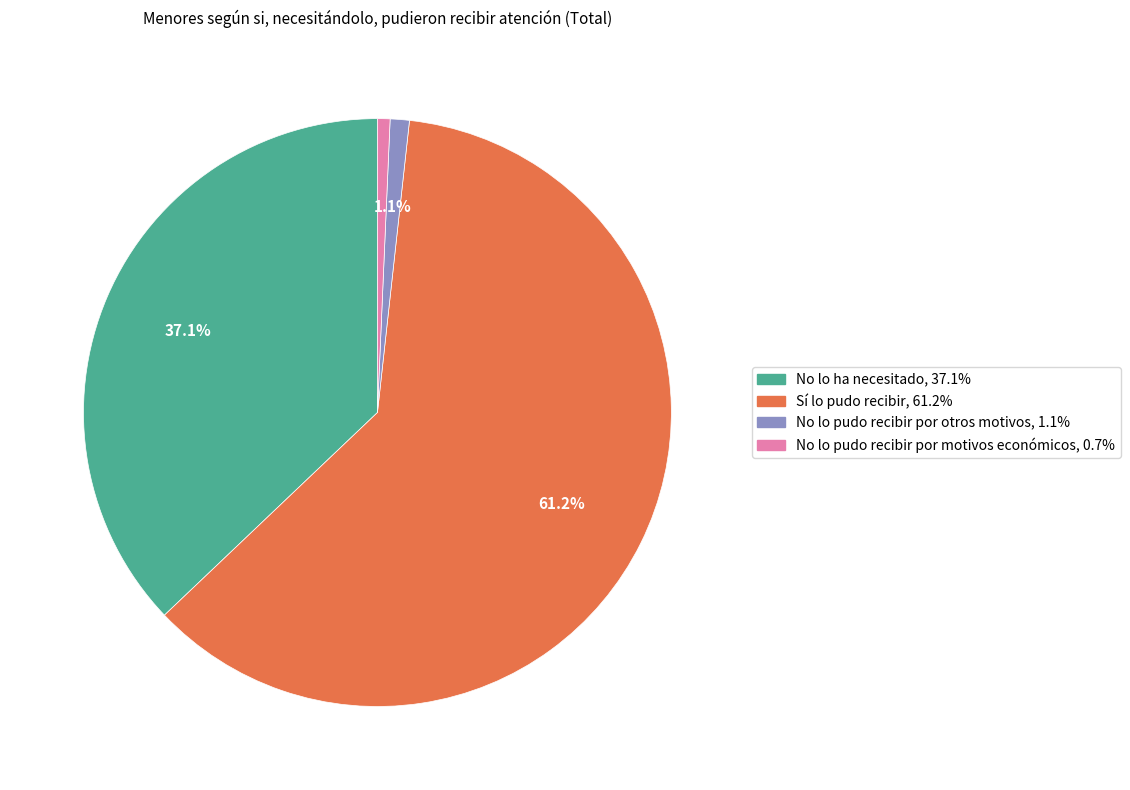

Count the number of slices in the pie.

4